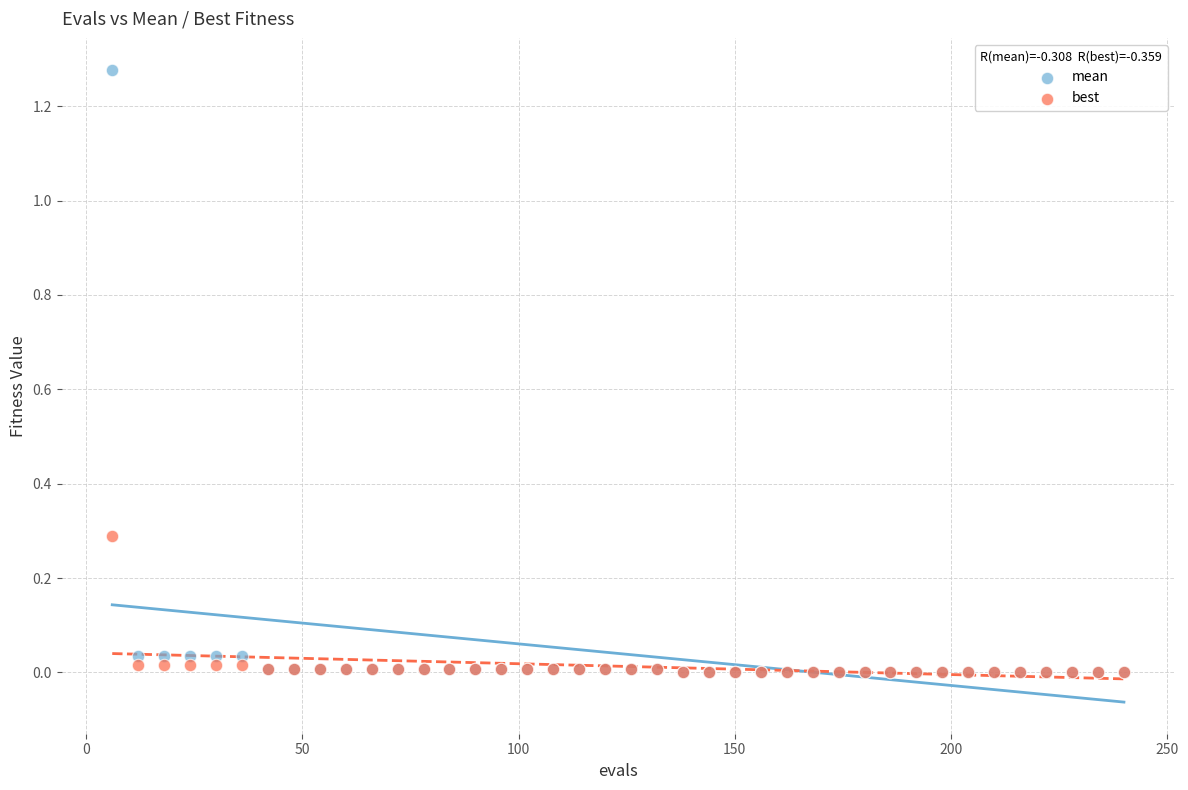

What are all the series names shown in the legend?

mean, best